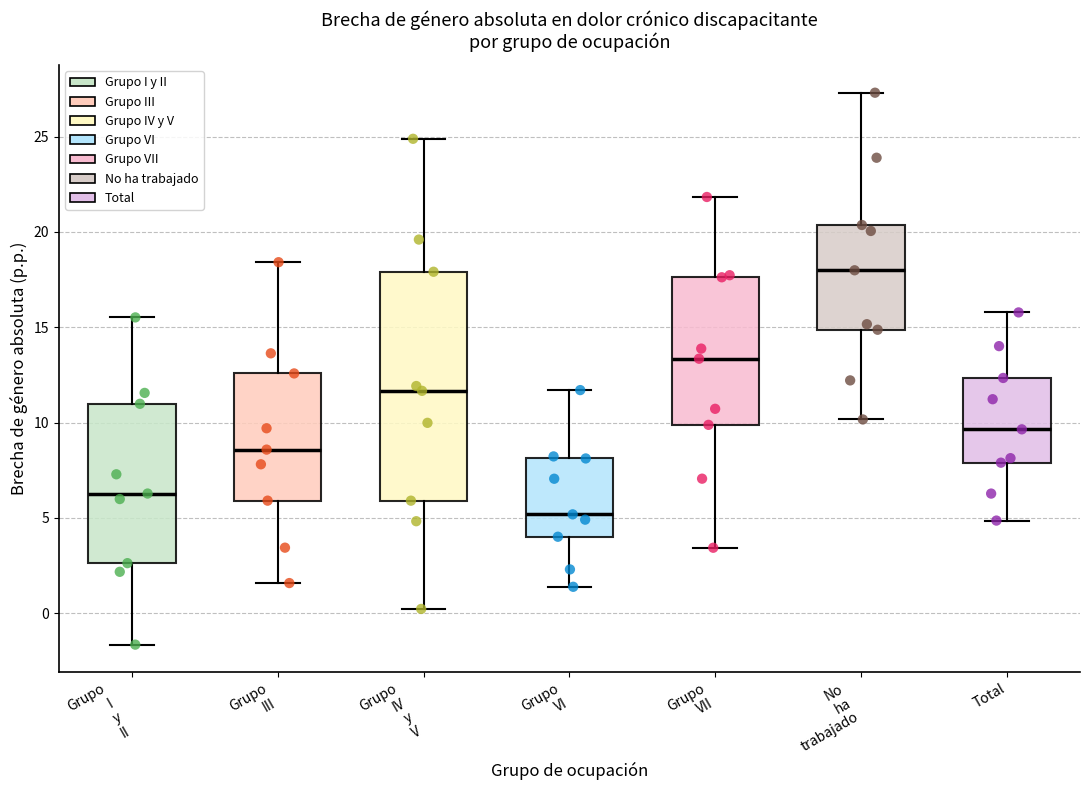

Where does the lower whisker of the box for Grupo VI end on the y-axis? The values are not printed on the chart, so give them approximately, as read against the axis.

1.5